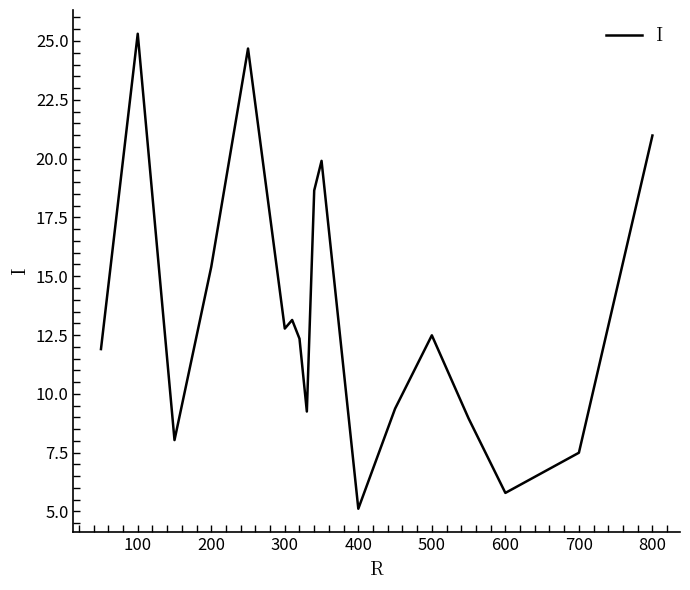

What is the smallest value displayed?

5.1